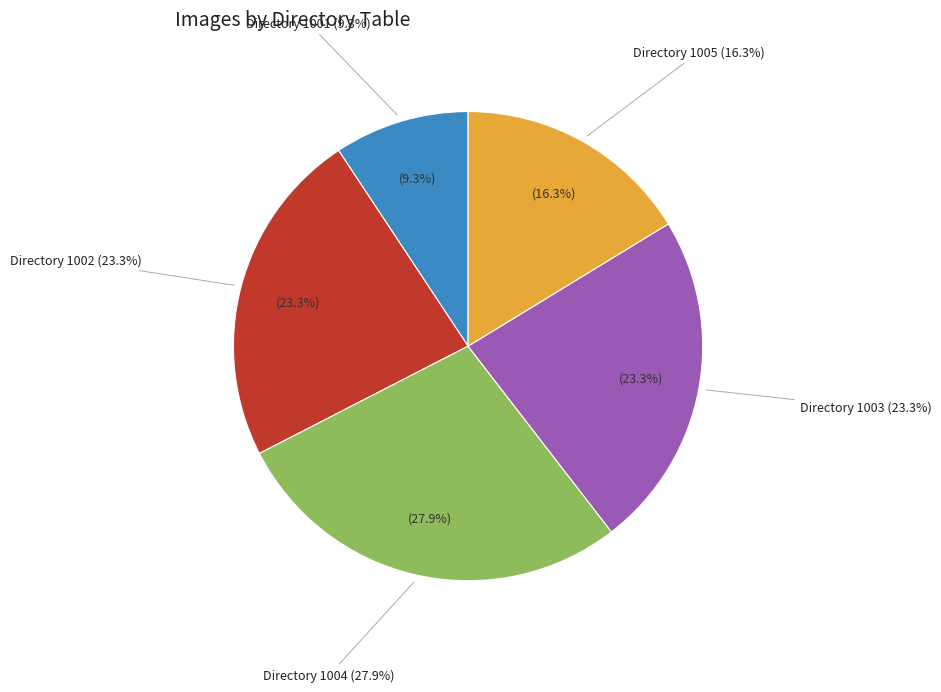

To the nearest percent, what is the difference between the largest and smallest slice percentages?

19%